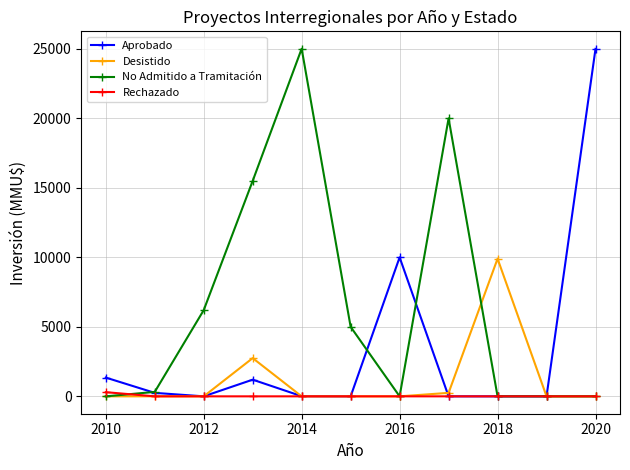

What is the greatest value displayed?

25010